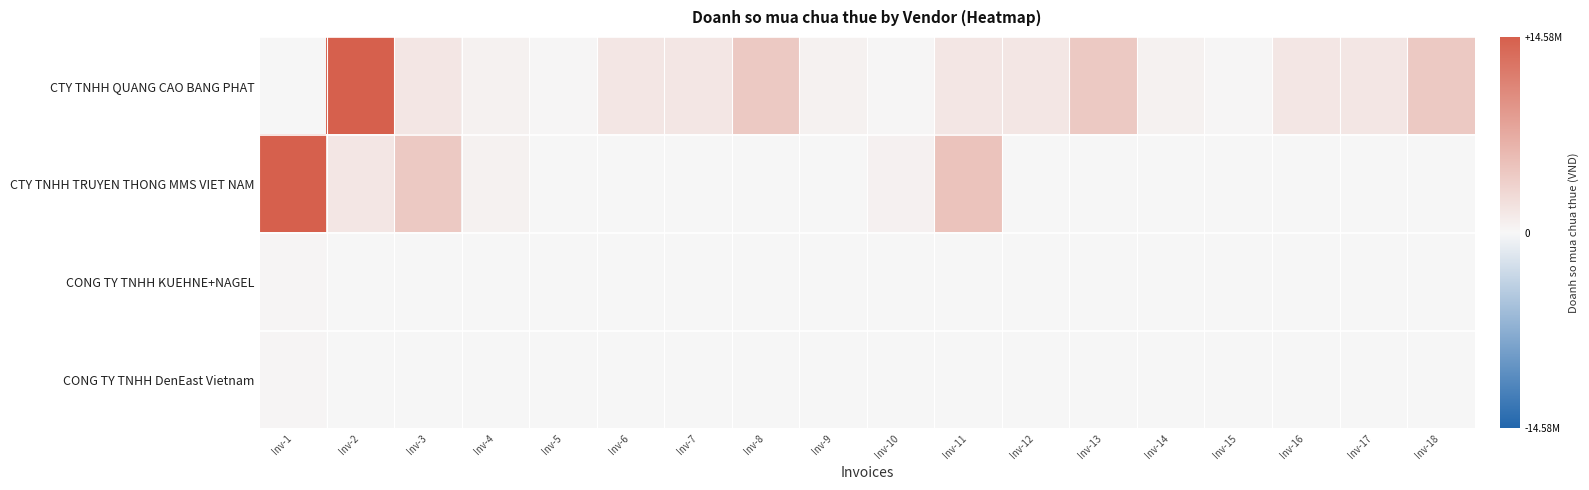

Reading left to right, what are all the values shown in this chart?

CTY TNHH QUANG CAO BANG PHAT: Inv-1=5454	Inv-2=14580198	Inv-3=1620015	Inv-4=552540	Inv-5=127525	Inv-6=1620023	Inv-7=1620016	Inv-8=4420016	Inv-9=552541	Inv-10=127526	Inv-11=1620024	Inv-12=1620017	Inv-13=4420017	Inv-14=552542	Inv-15=127527	Inv-16=1620025	Inv-17=1620018	Inv-18=4420018
CTY TNHH TRUYEN THONG MMS VIET NAM: Inv-1=14580117	Inv-2=1620014	Inv-3=4420013	Inv-4=552523	Inv-5=0	Inv-6=0	Inv-7=0	Inv-8=0	Inv-9=0	Inv-10=580000	Inv-11=5000000	Inv-12=8800	Inv-13=8800	Inv-14=8800	Inv-15=8800	Inv-16=8800	Inv-17=8800	Inv-18=8800
CONG TY TNHH KUEHNE+NAGEL: Inv-1=231000	Inv-2=0	Inv-3=0	Inv-4=0	Inv-5=0	Inv-6=0	Inv-7=0	Inv-8=0	Inv-9=0	Inv-10=0	Inv-11=0	Inv-12=0	Inv-13=0	Inv-14=0	Inv-15=0	Inv-16=0	Inv-17=0	Inv-18=0
CONG TY TNHH DenEast Vietnam: Inv-1=272043	Inv-2=0	Inv-3=0	Inv-4=0	Inv-5=0	Inv-6=0	Inv-7=0	Inv-8=0	Inv-9=0	Inv-10=0	Inv-11=0	Inv-12=0	Inv-13=0	Inv-14=0	Inv-15=0	Inv-16=0	Inv-17=0	Inv-18=0